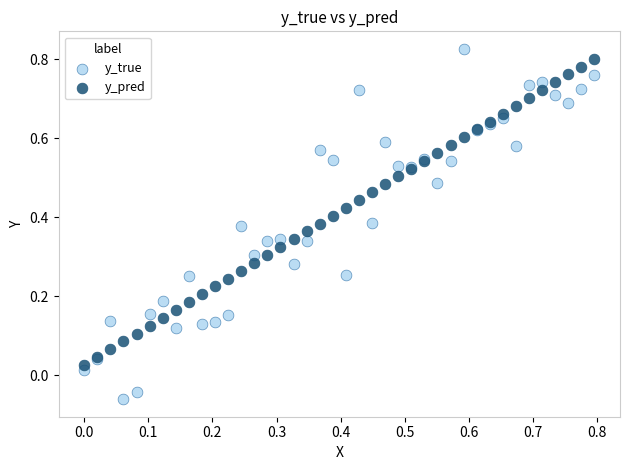

Which series contains the lowest Y value?

y_true